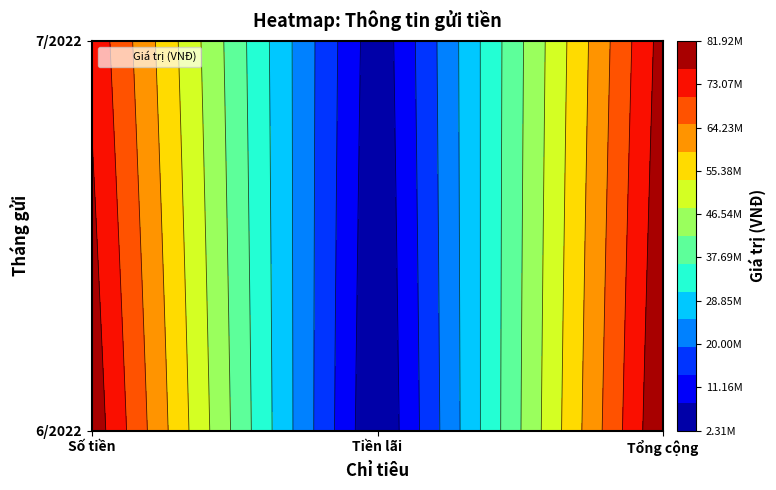

Between Tổng cộng and Số tiền, which is larger?

Tổng cộng